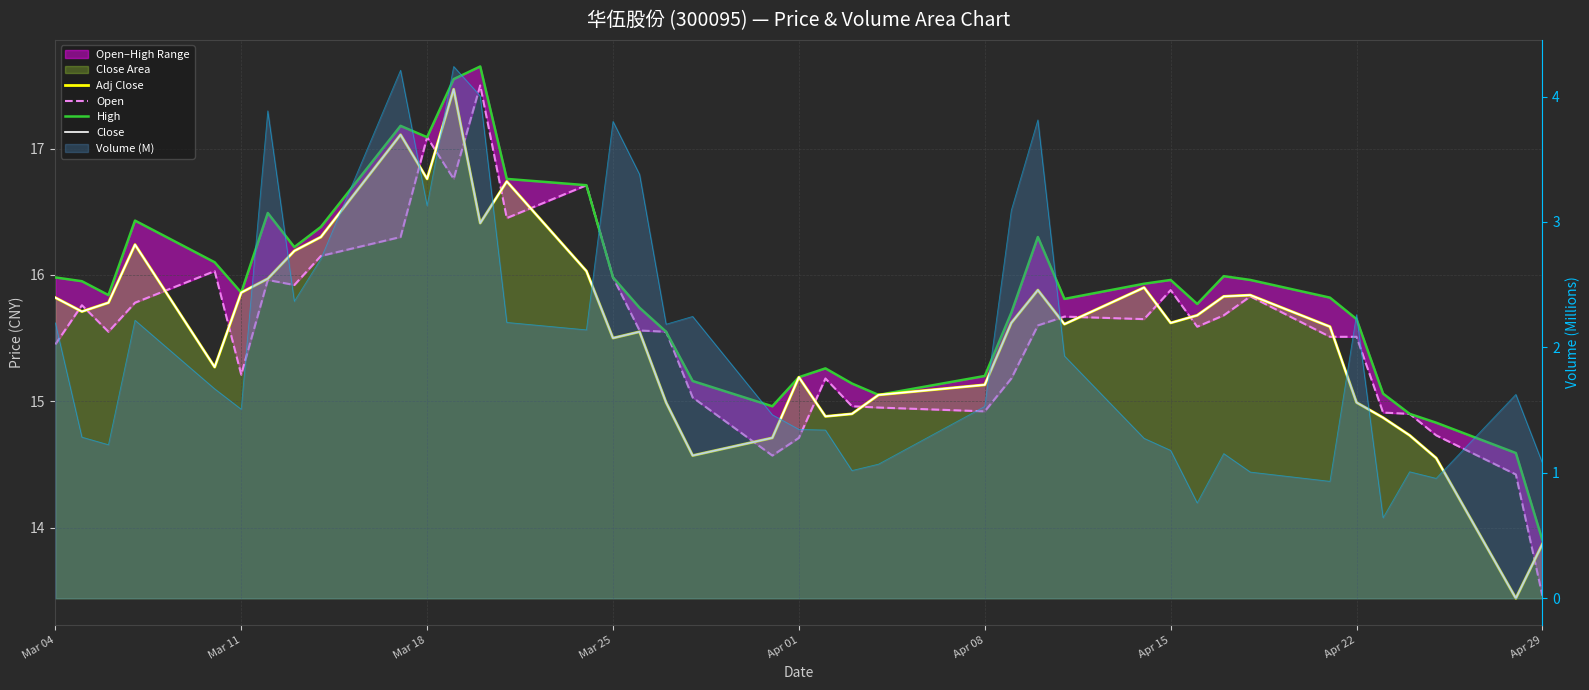

After their last crossing, which series has the higher values: Open or Close?

Close